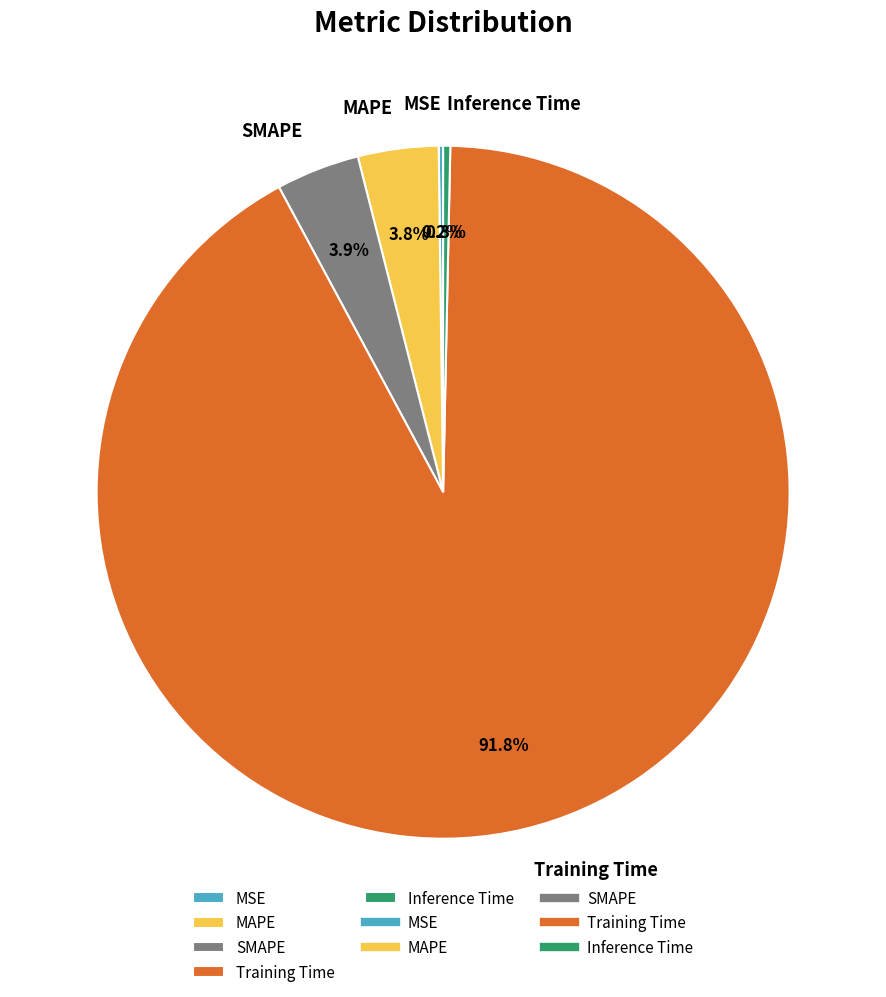

True or false: Training Time accounts for 92% of the total.

True